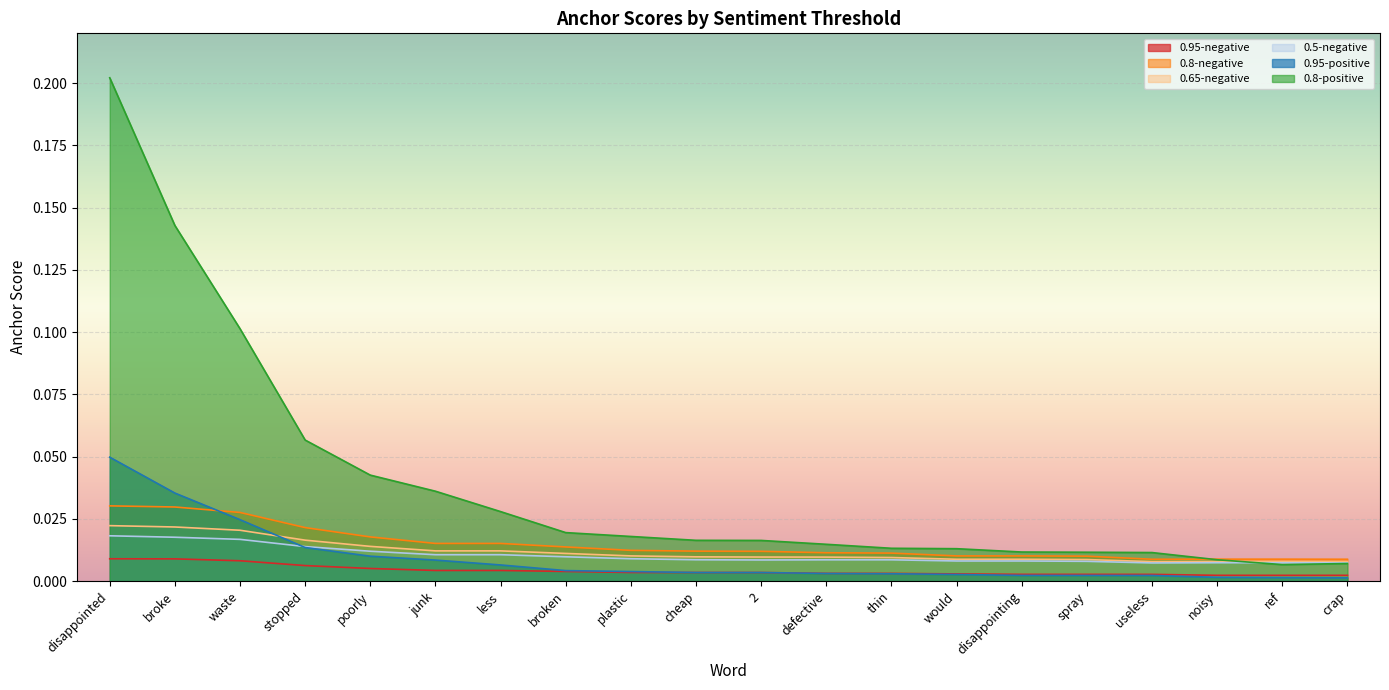

After their last crossing, which series has the higher values: 0.65-negative or 0.95-positive?

0.65-negative